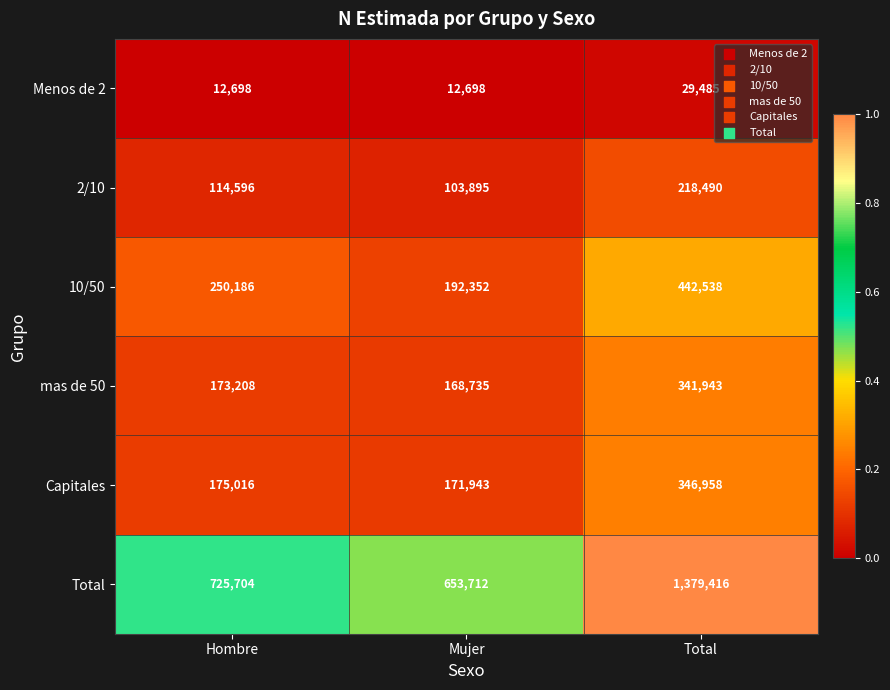

Which series has the widest spread of values?

Total